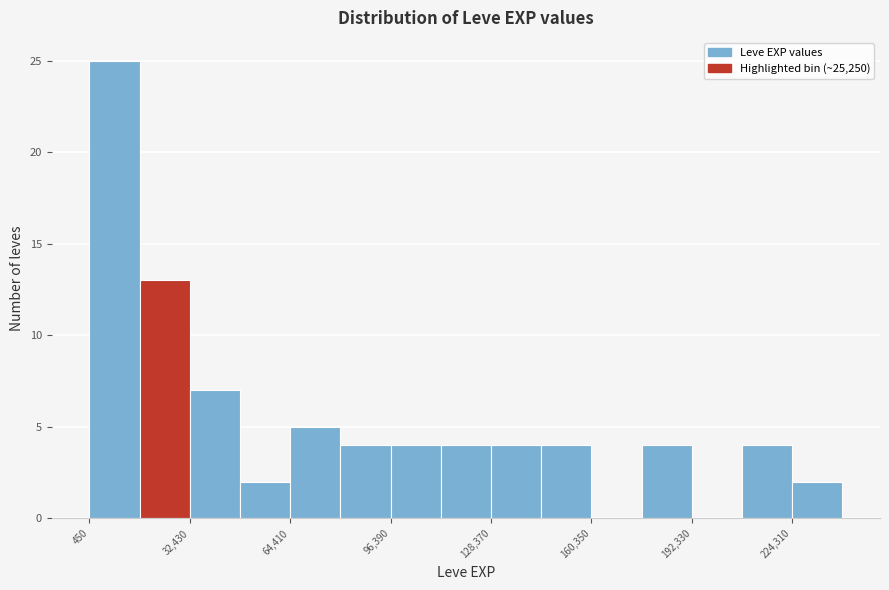

Read against the x-axis, roughly where is the centre of the tallest bar?

10000